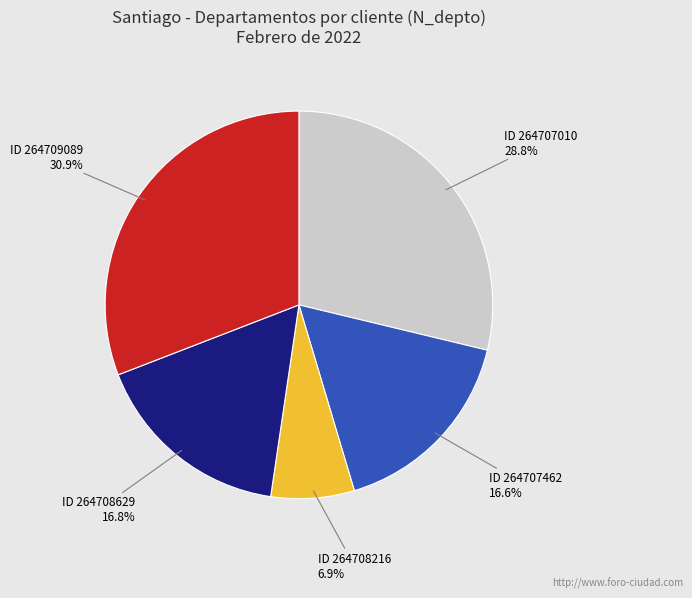

Does any single category account for the majority?

No